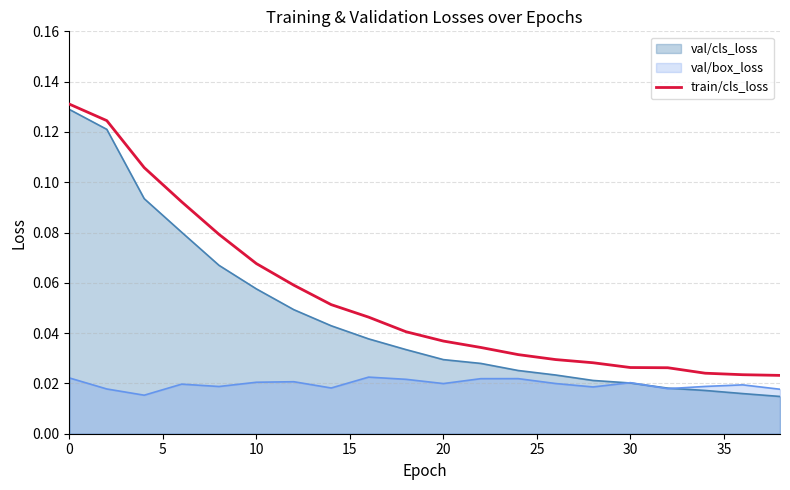

Reading left to right, extract all data points from this chart.

0.1	0.1	0.1	0.1	0.1	0.1	0.1	0.1	0.0	0.0	0.0	0.0	0.0	0.0	0.0	0.0	0.0	0.0	0.0	0.0